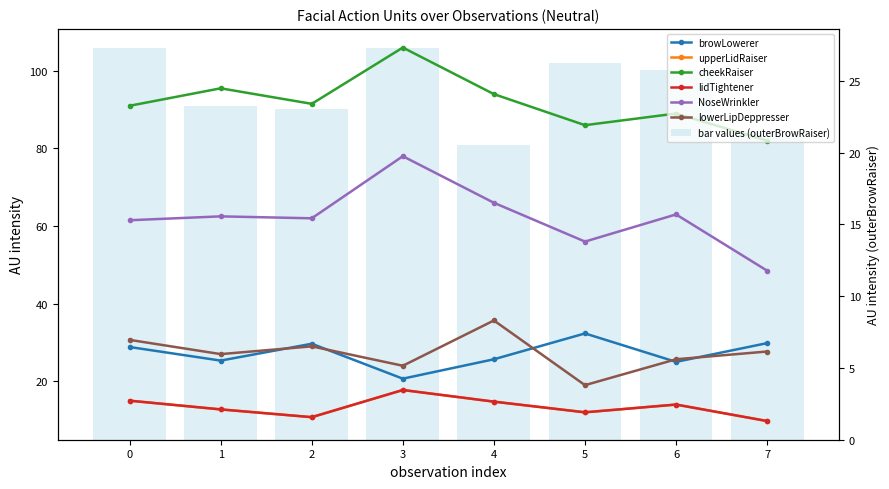

Reading left to right, extract all data points from this chart.

browLowerer: 0=28.8	1=25.3	2=29.7	3=20.7	4=25.7	5=32.3	6=25.0	7=29.8
upperLidRaiser: 0=15.0	1=12.8	2=10.8	3=17.8	4=14.8	5=12.0	6=14.0	7=9.8
cheekRaiser: 0=91.0	1=95.5	2=91.5	3=106.0	4=94.0	5=86.0	6=89.0	7=82.0
lidTightener: 0=15.0	1=12.8	2=10.8	3=17.8	4=14.8	5=12.0	6=14.0	7=9.8
NoseWrinkler: 0=61.5	1=62.5	2=62.0	3=78.0	4=66.0	5=56.0	6=63.0	7=48.5
lowerLipDeppresser: 0=30.7	1=27.0	2=29.0	3=24.0	4=35.7	5=19.0	6=25.7	7=27.7